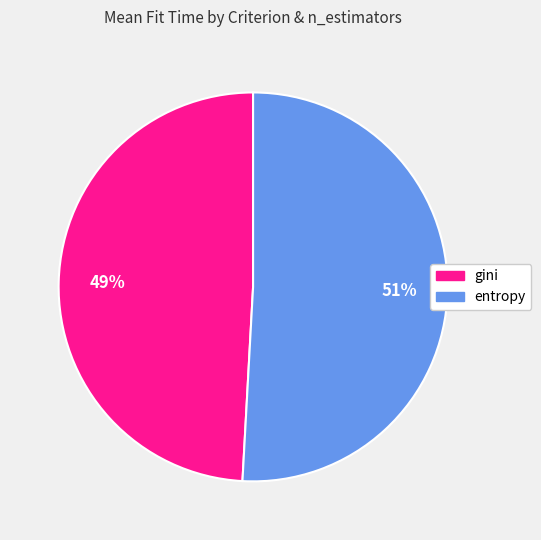

Which category has the smallest portion of the pie?

gini